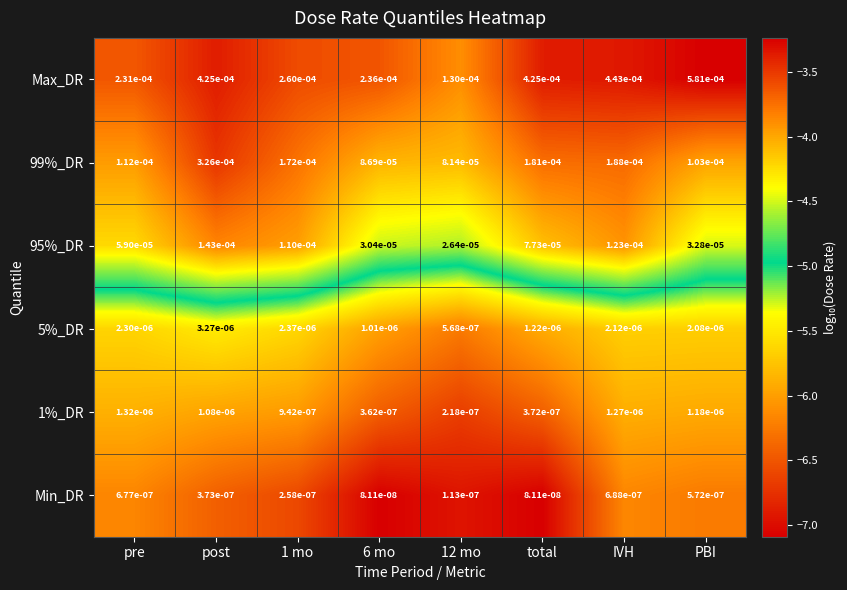

Count the number of data series in this chart.

6